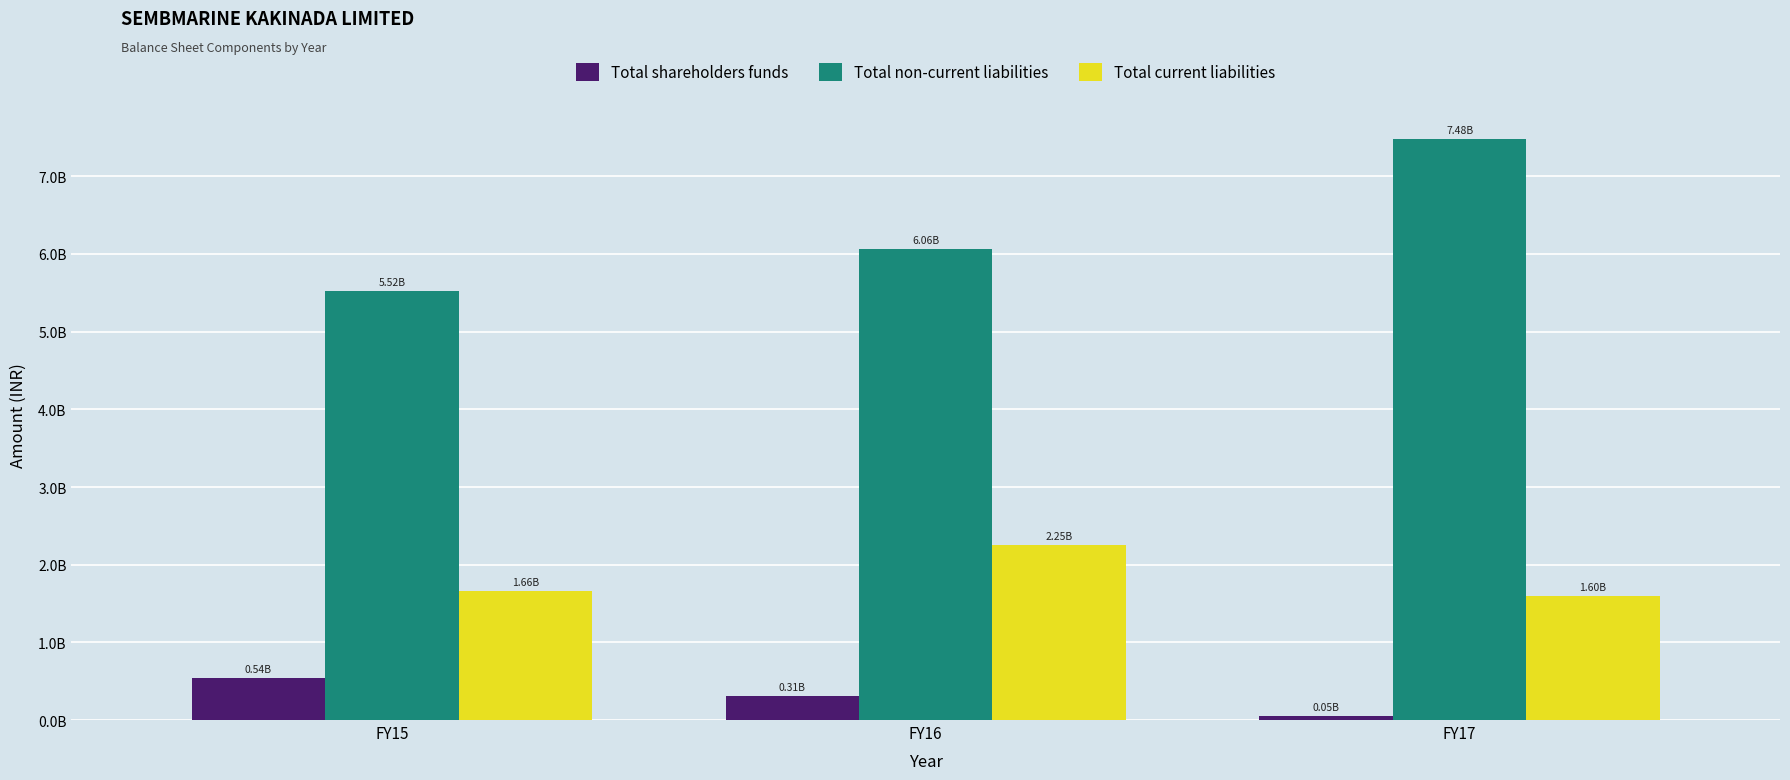

The value of Total non-current liabilities at FY15 is 5520922542. True or false?

True